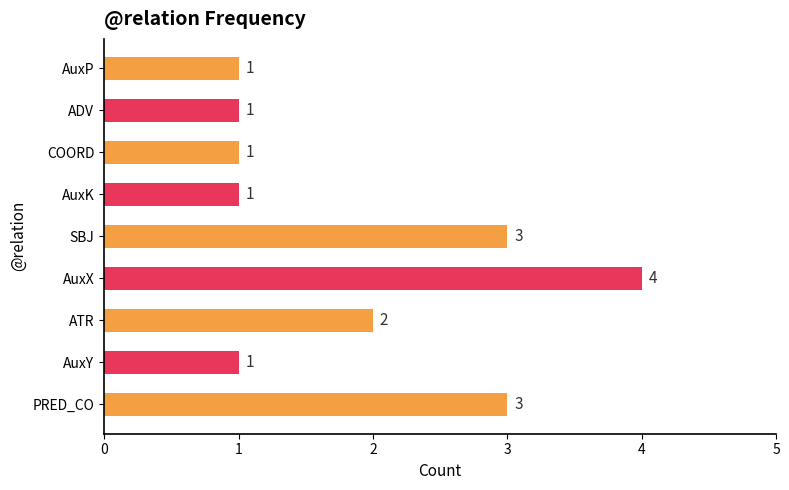

How many data points are above 1?

4